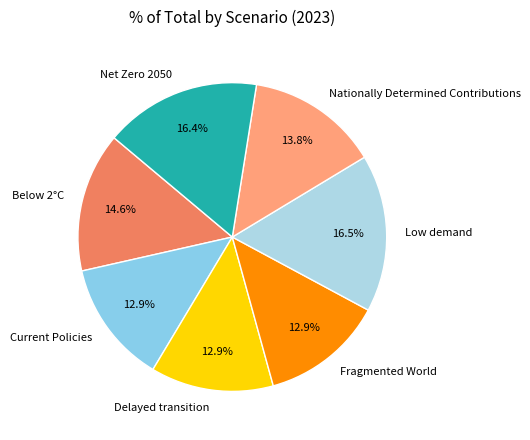

How many segments does this pie chart have?

7